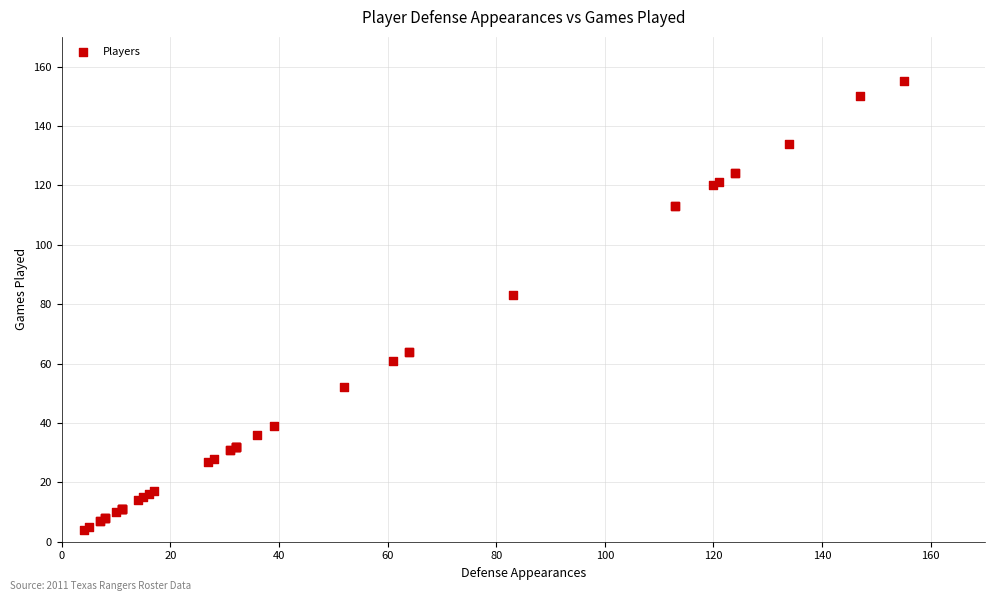

What Y value in the scatter plot is closest to 79?

83